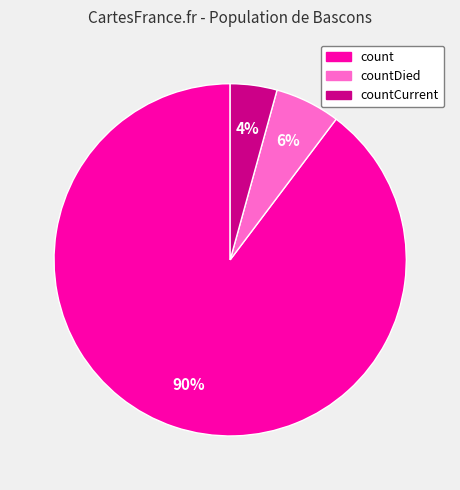

How many slices are in this pie chart?

3